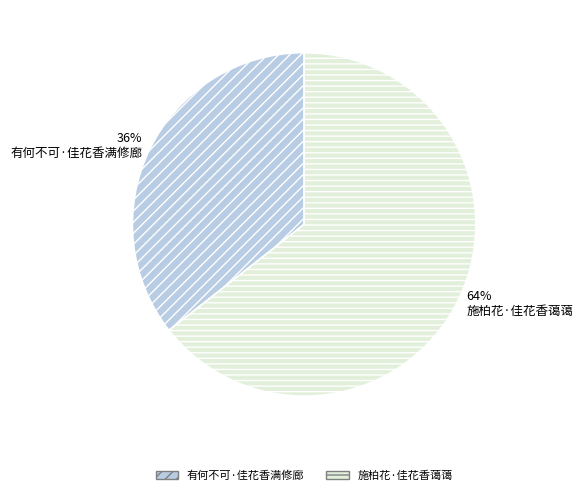

To the nearest percent, what is the combined percentage of 64% 施柏花·佳花香蔼蔼 and 36% 有何不可·佳花香满修廊?

100%